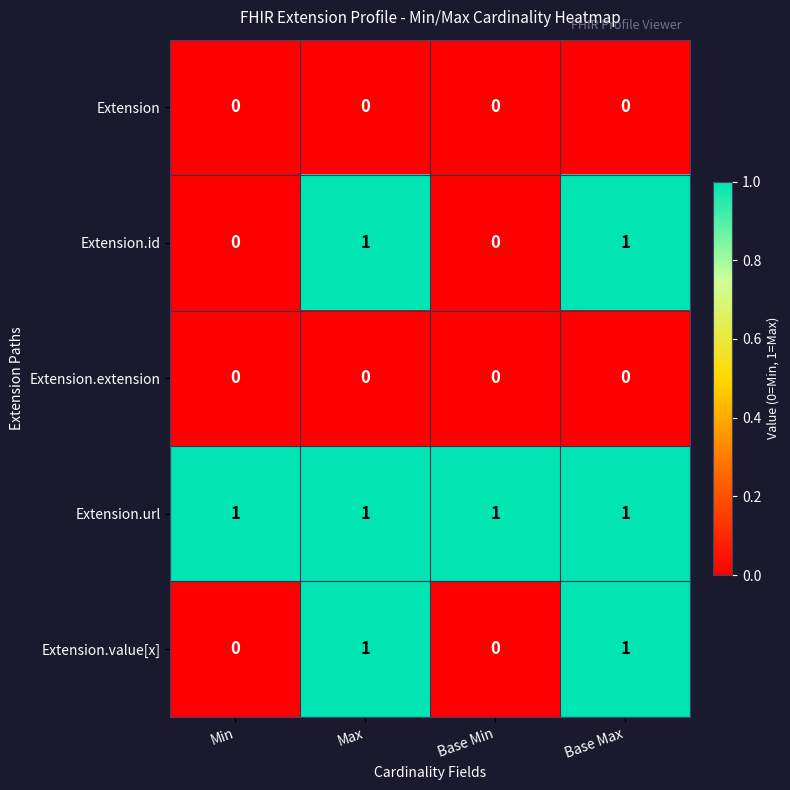

What is the total value across all series at Max?

3